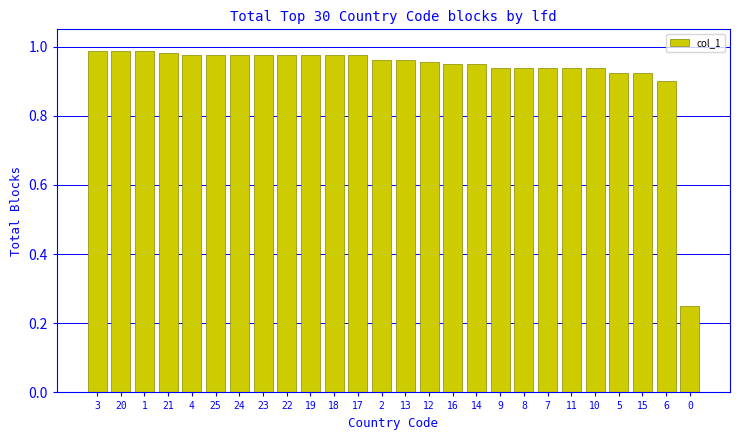

What position from the left is 19?

10